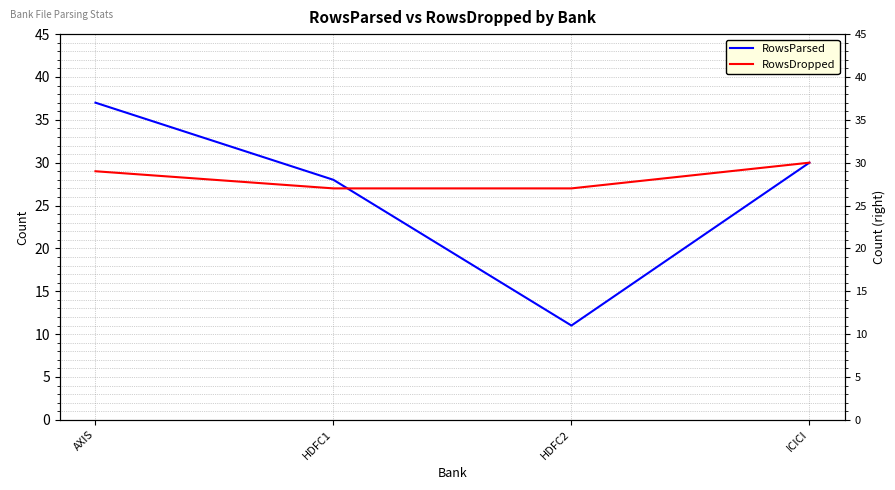

What is the label of the 1st point from the left?

AXIS